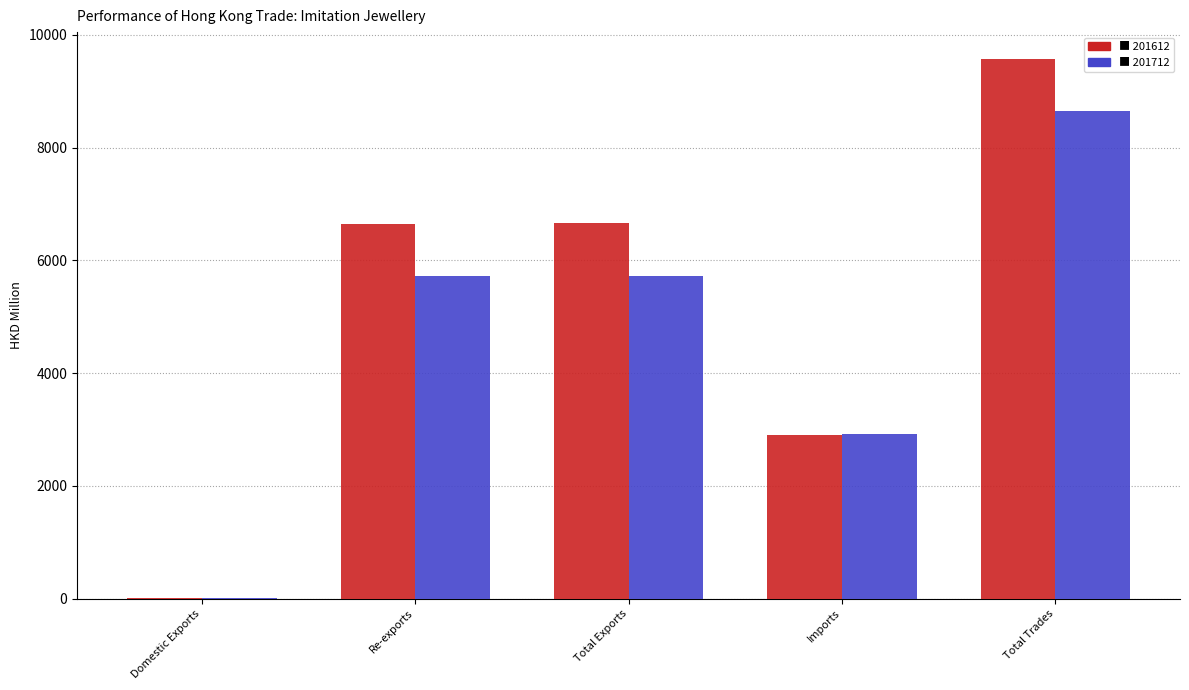

What is the maximum value shown in the chart?

9570.2